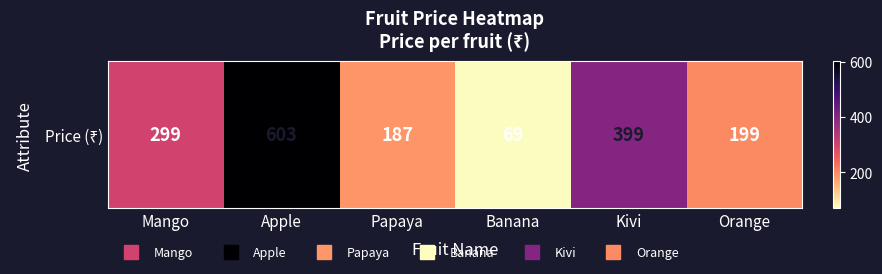

What is the sum of the values at Mango and Orange?

498